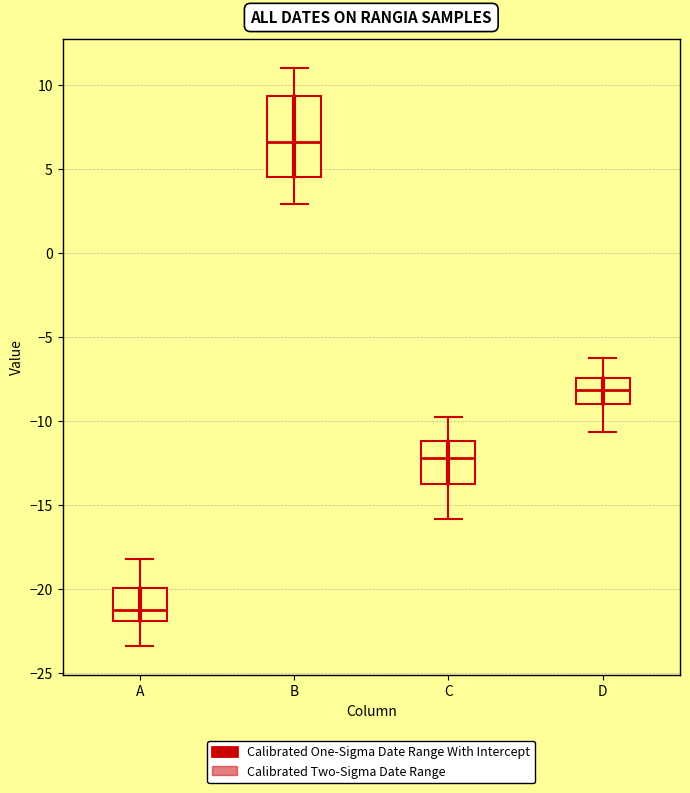

Which box is the tallest, from its lower edge to its upper edge?

B